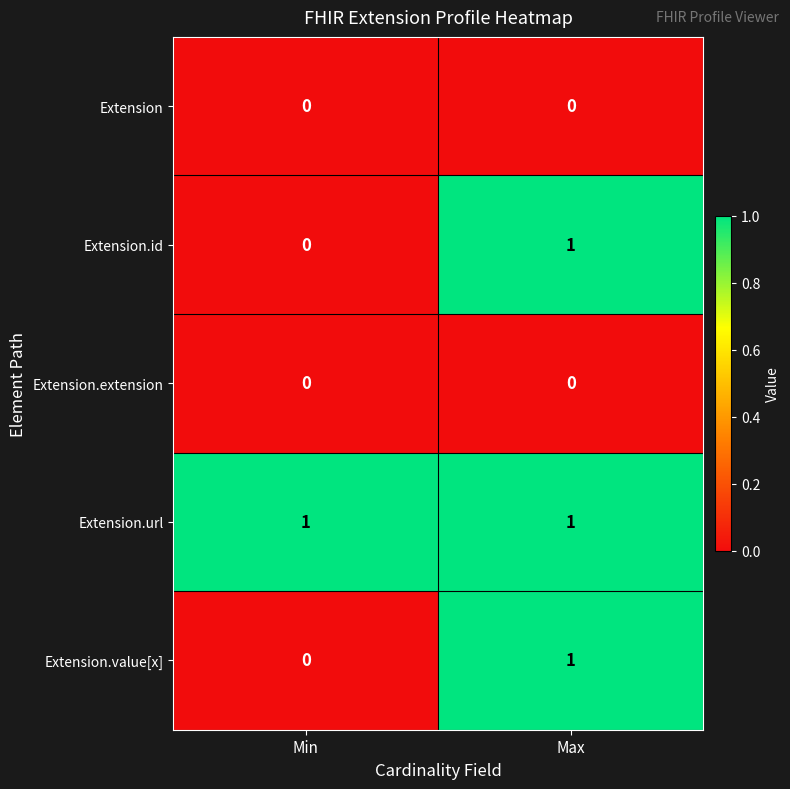

Is the value of Extension at Max greater than the value of Extension.id at Max?

No